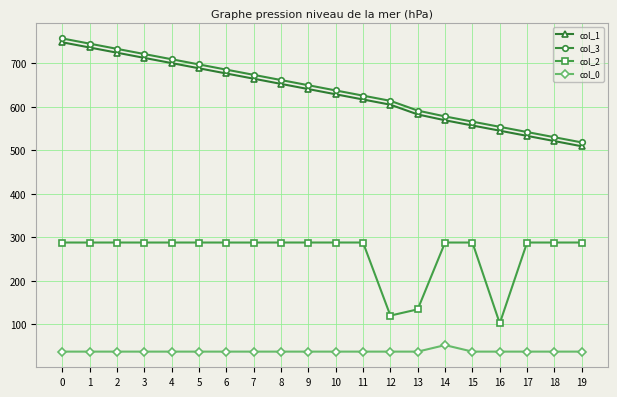

Is the value of col_2 at 3 greater than the value of col_1 at 10?

No